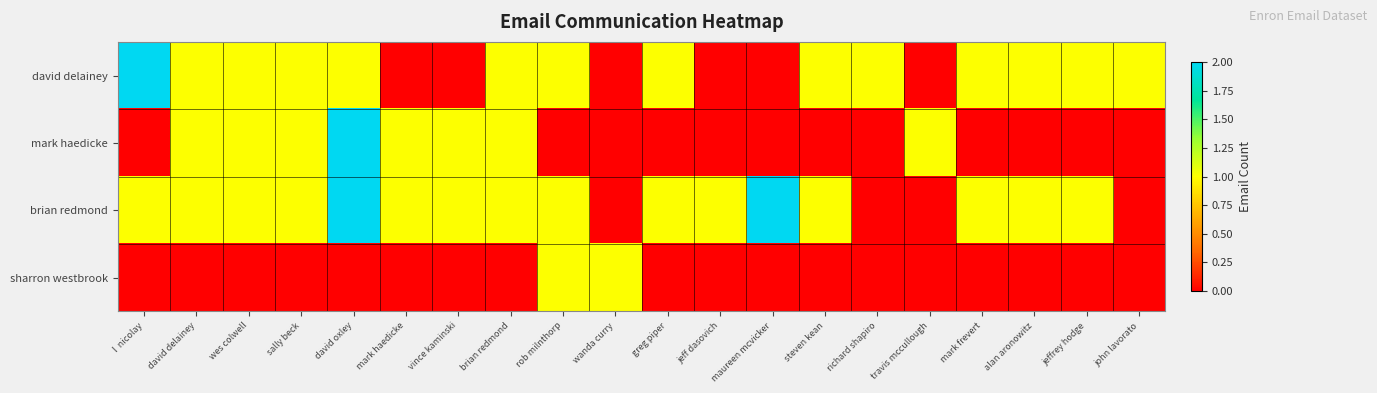

Rank the series by their maximum value, from highest to lowest.

david delainey, mark haedicke, brian redmond, sharron westbrook